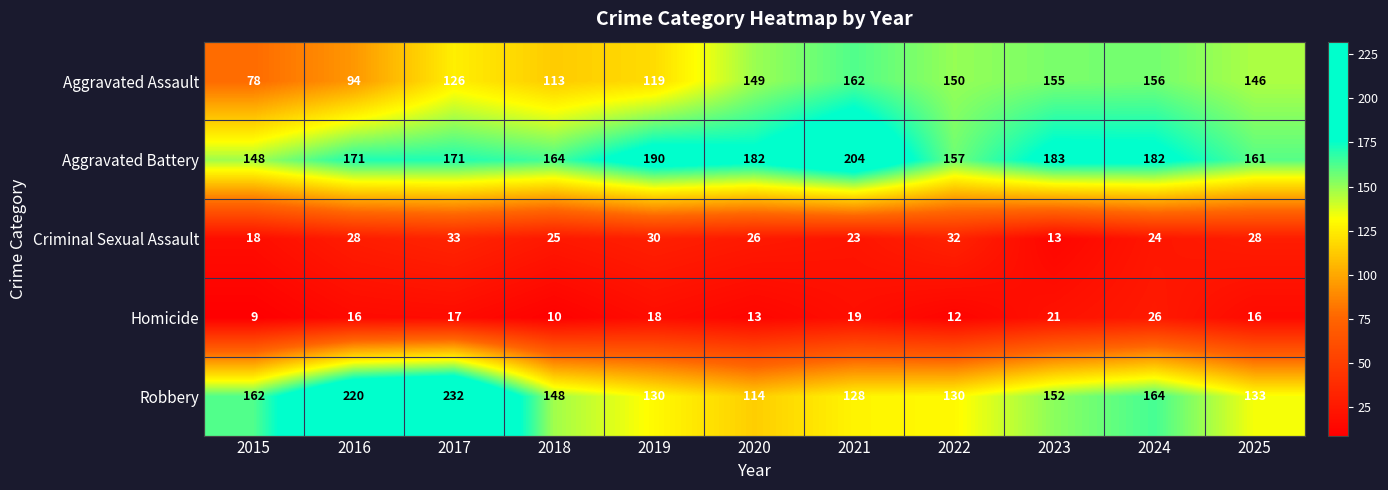

How many data points in Criminal Sexual Assault are less than 26?

5